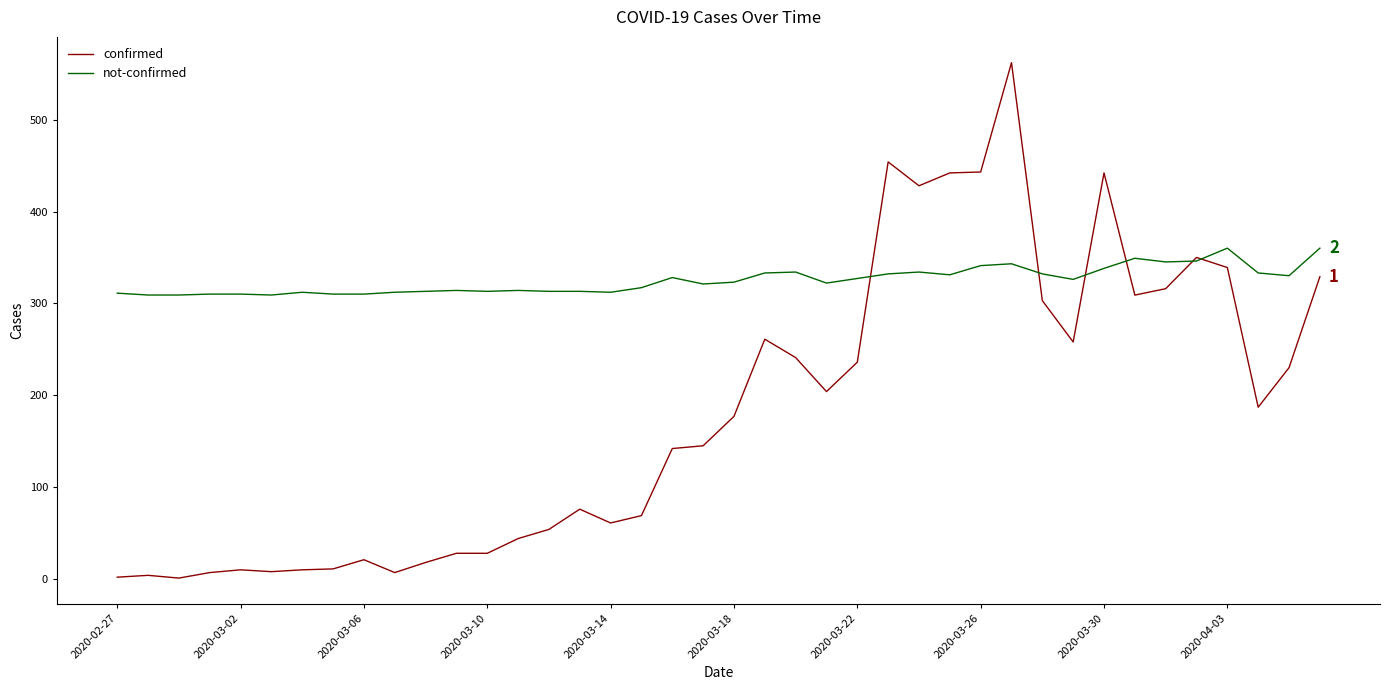

Which series has the largest range (max minus min)?

confirmed